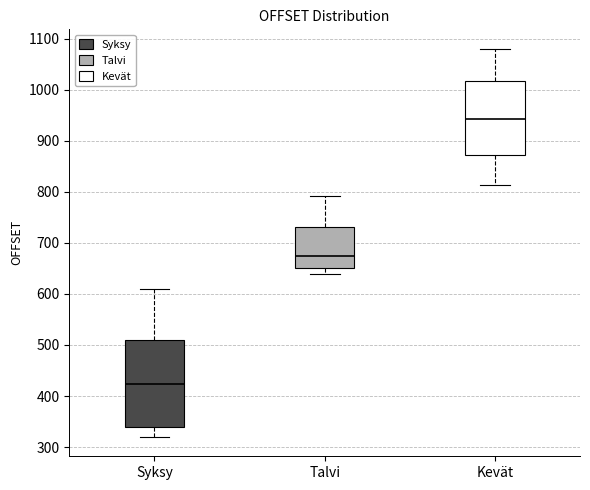

Reading left to right, read every box against the y-axis: the position of its median line, the range the box covers, and the ends of its whiskers. The values are not printed on the chart, so give them approximately, as read against the axis.

Syksy: median 420, box 340 to 510, whiskers 320 to 610
Talvi: median 670, box 650 to 730, whiskers 640 to 790
Kevät: median 940, box 870 to 1020, whiskers 810 to 1080